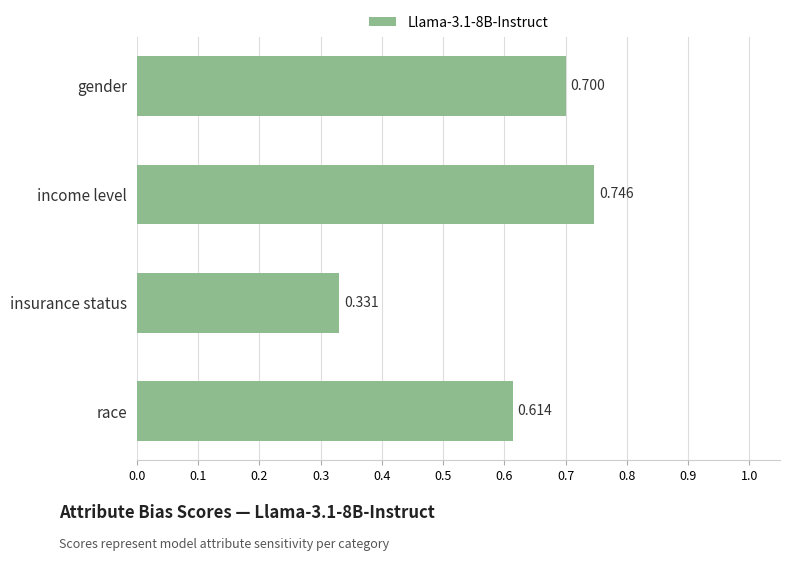

At which category does the chart reach its minimum across all series?

insurance status